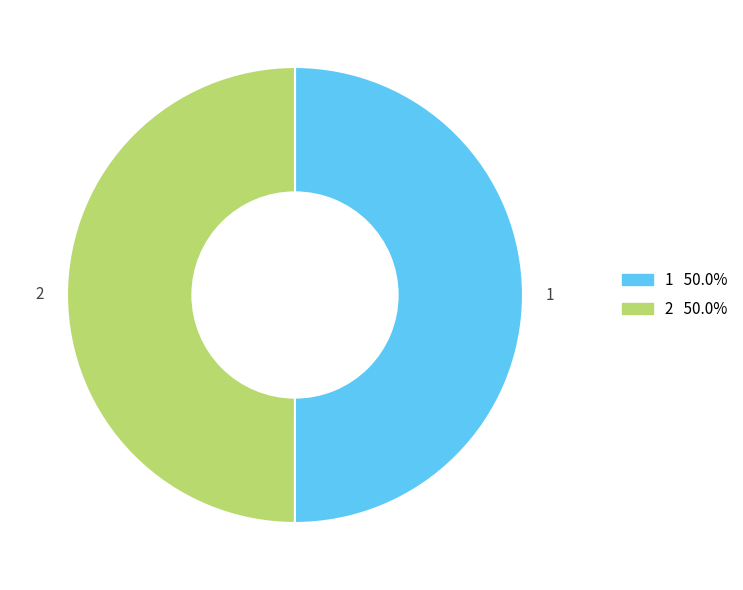

Do 1 and 2 together represent more than half of the pie?

Yes